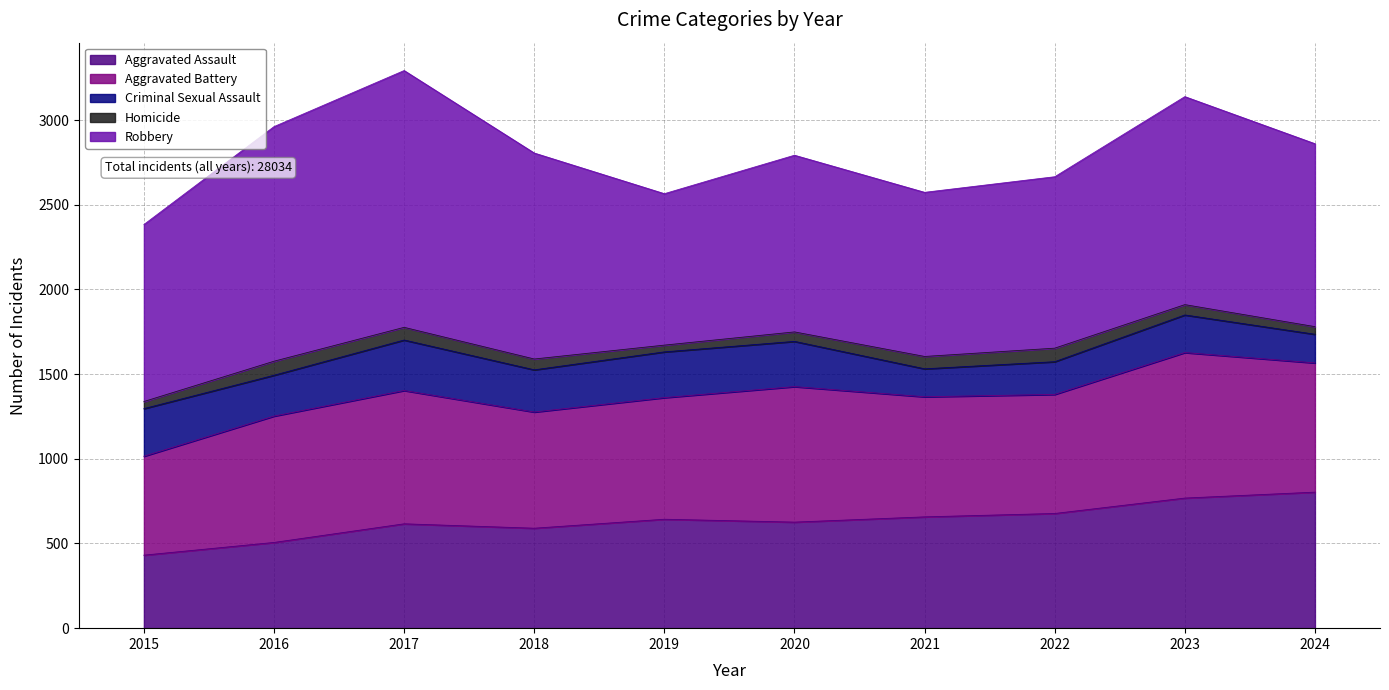

True or false: Aggravated Battery has more than 1 interior local peaks.

True